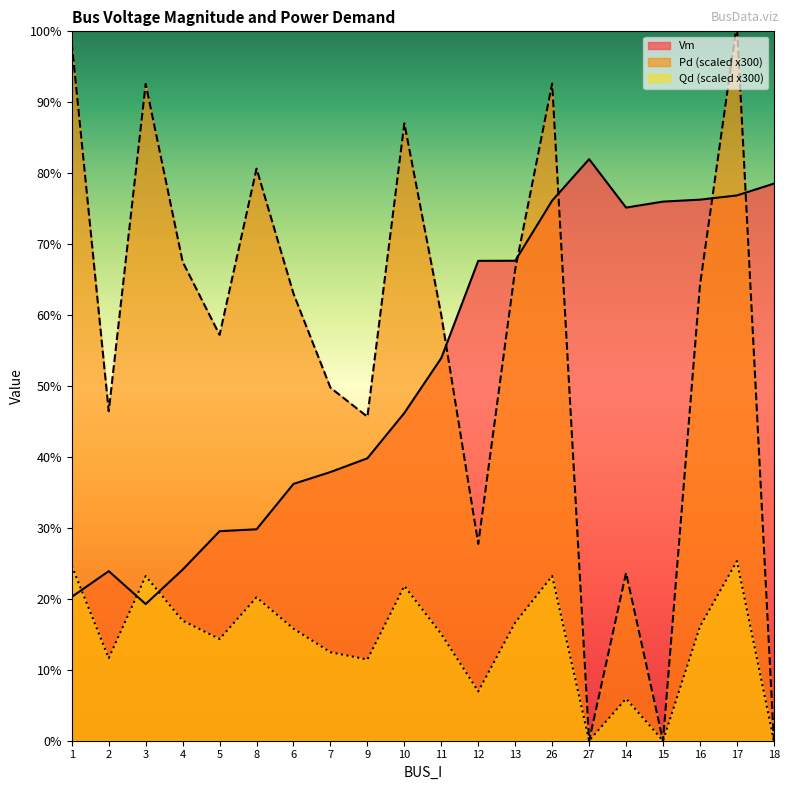

Between 15 and 1, which is larger?

15